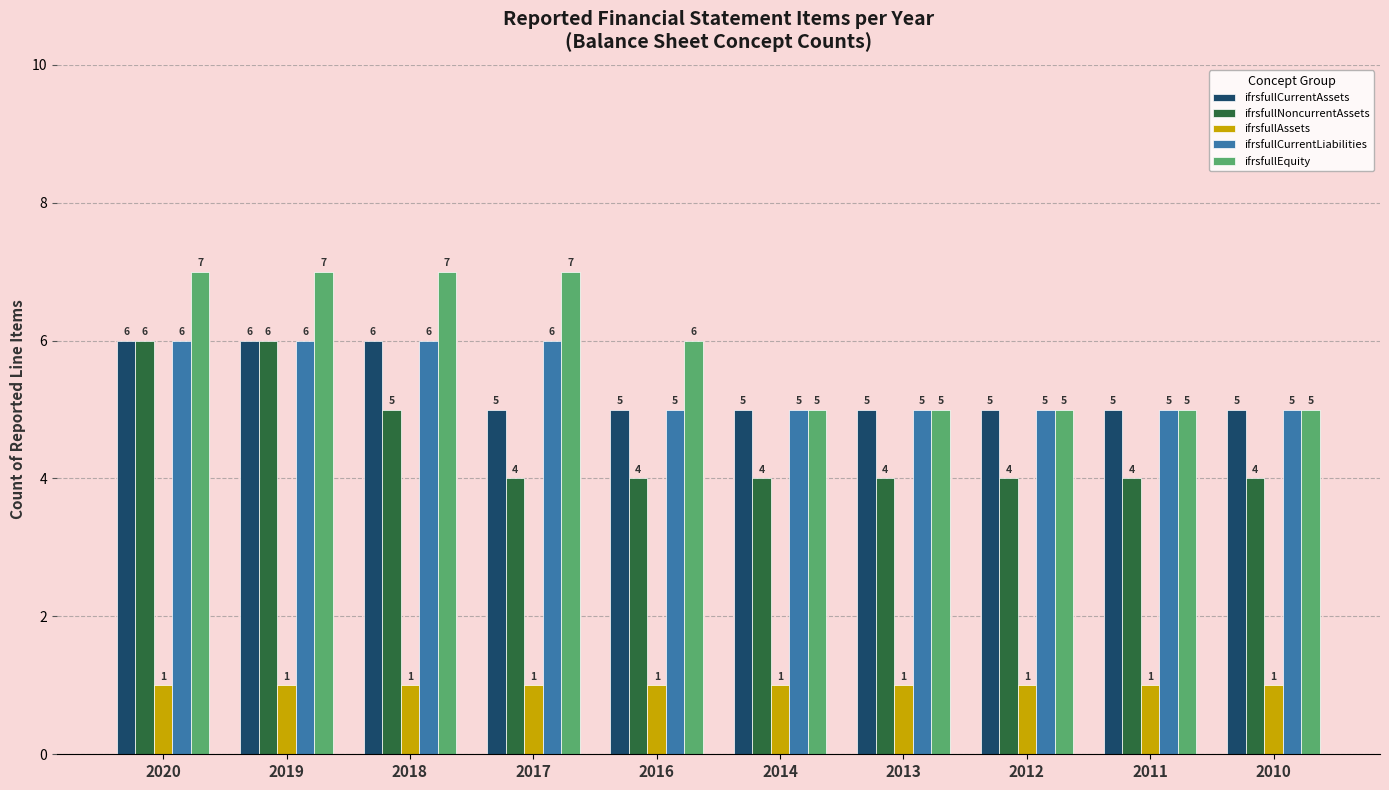

Reading right to left, list all the values displayed in this chart.

ifrsfullCurrentAssets: 2010=5	2011=5	2012=5	2013=5	2014=5	2016=5	2017=5	2018=6	2019=6	2020=6
ifrsfullNoncurrentAssets: 2010=4	2011=4	2012=4	2013=4	2014=4	2016=4	2017=4	2018=5	2019=6	2020=6
ifrsfullAssets: 2010=1	2011=1	2012=1	2013=1	2014=1	2016=1	2017=1	2018=1	2019=1	2020=1
ifrsfullCurrentLiabilities: 2010=5	2011=5	2012=5	2013=5	2014=5	2016=5	2017=6	2018=6	2019=6	2020=6
ifrsfullEquity: 2010=5	2011=5	2012=5	2013=5	2014=5	2016=6	2017=7	2018=7	2019=7	2020=7